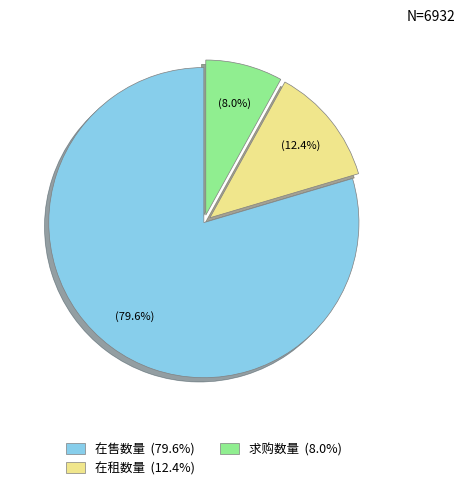

Count the number of slices in the pie.

3